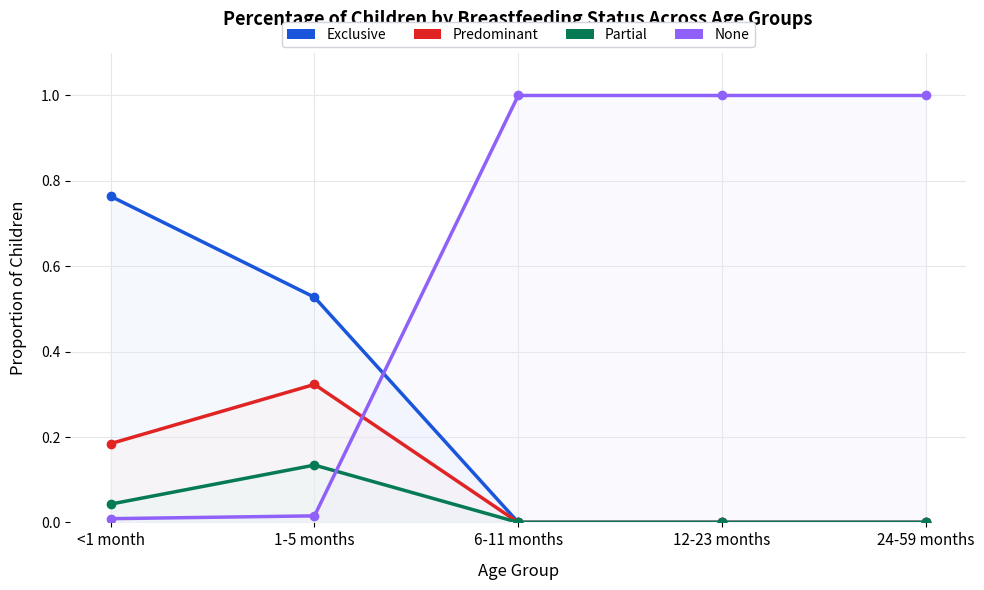

Between <1 month and 24-59 months, which is larger?

<1 month